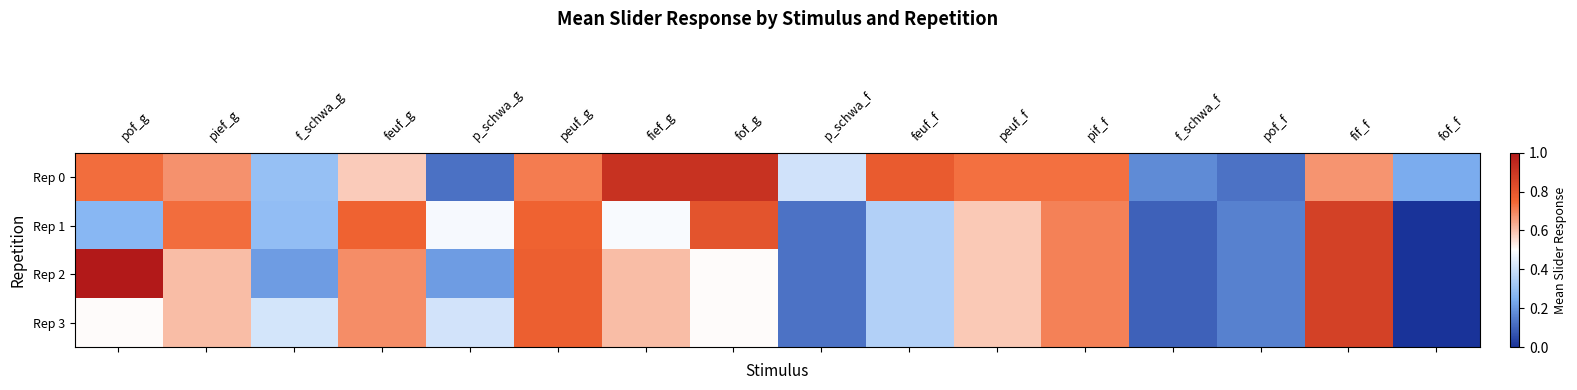

Reading left to right, extract all data points from this chart.

Rep 0: pof_g=0.7	pief_g=0.7	f_schwa_g=0.3	feuf_g=0.6	p_schwa_g=0.1	peuf_g=0.7	fief_g=0.9	fof_g=0.9	p_schwa_f=0.4	feuf_f=0.8	peuf_f=0.7	pif_f=0.7	f_schwa_f=0.2	pof_f=0.1	fif_f=0.7	fof_f=0.2
Rep 1: pof_g=0.3	pief_g=0.7	f_schwa_g=0.3	feuf_g=0.8	p_schwa_g=0.5	peuf_g=0.8	fief_g=0.5	fof_g=0.8	p_schwa_f=0.1	feuf_f=0.3	peuf_f=0.6	pif_f=0.7	f_schwa_f=0.1	pof_f=0.2	fif_f=0.9	fof_f=0.0
Rep 2: pof_g=1.0	pief_g=0.6	f_schwa_g=0.2	feuf_g=0.7	p_schwa_g=0.2	peuf_g=0.8	fief_g=0.6	fof_g=0.5	p_schwa_f=0.1	feuf_f=0.3	peuf_f=0.6	pif_f=0.7	f_schwa_f=0.1	pof_f=0.2	fif_f=0.9	fof_f=0.0
Rep 3: pof_g=0.5	pief_g=0.6	f_schwa_g=0.4	feuf_g=0.7	p_schwa_g=0.4	peuf_g=0.8	fief_g=0.6	fof_g=0.5	p_schwa_f=0.1	feuf_f=0.3	peuf_f=0.6	pif_f=0.7	f_schwa_f=0.1	pof_f=0.2	fif_f=0.9	fof_f=0.0